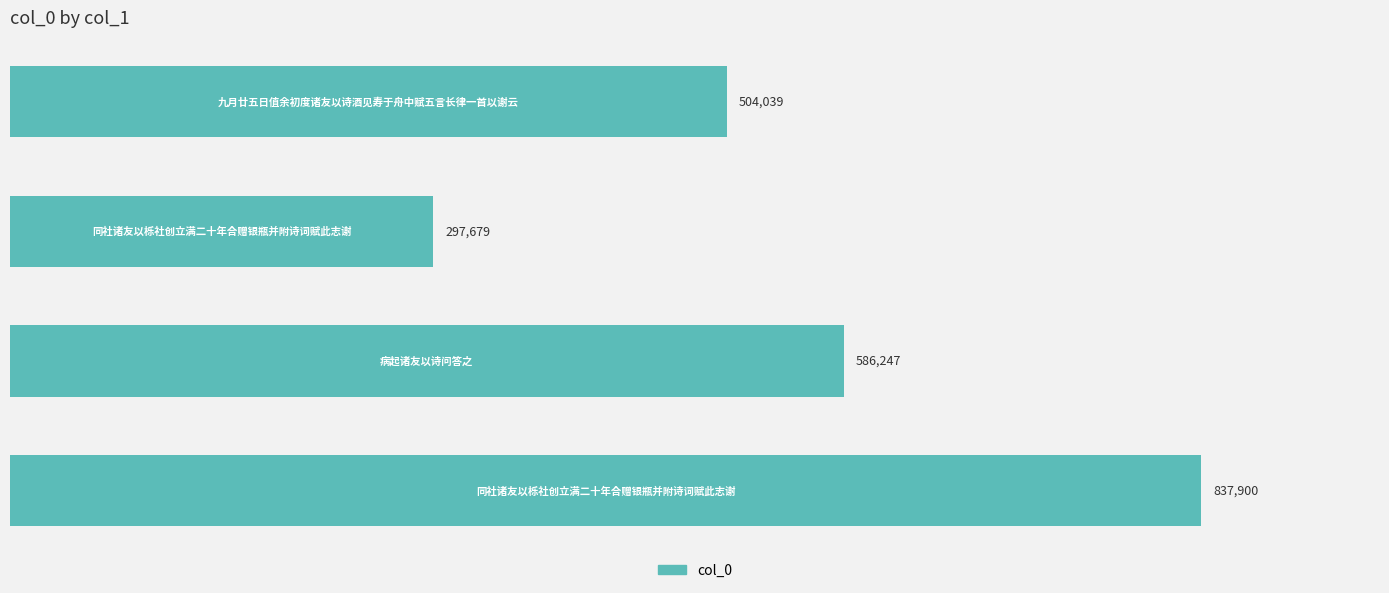

What is the smallest value displayed?

297679